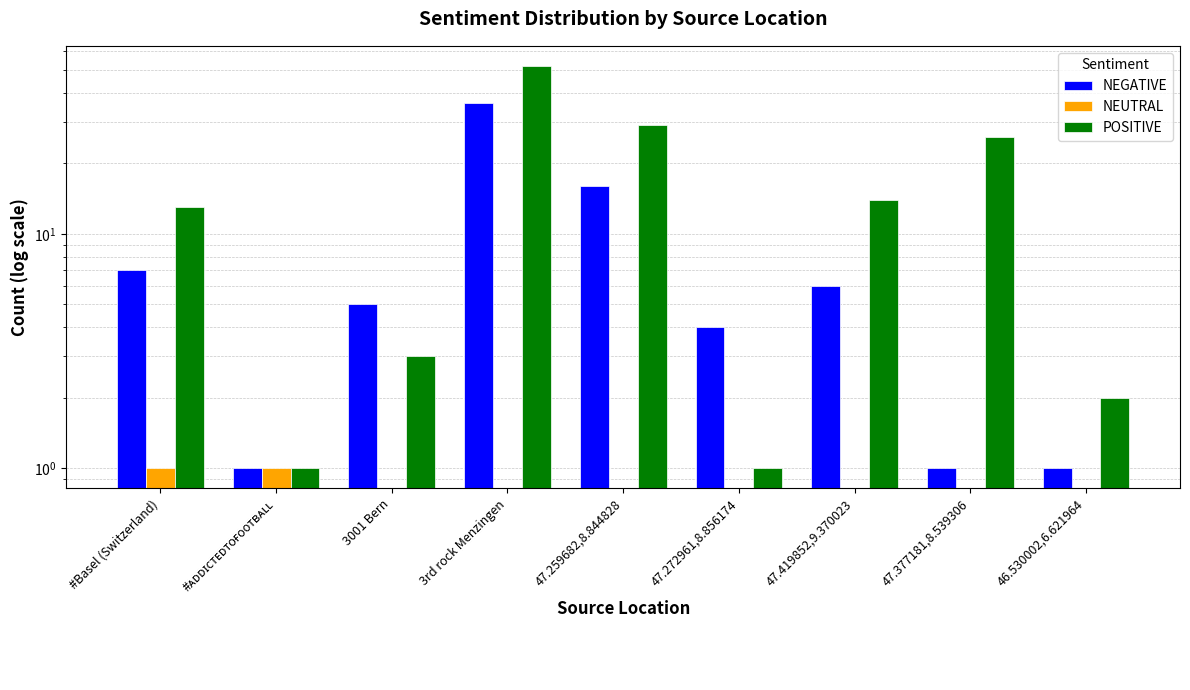

Which series has the largest total across all categories?

POSITIVE